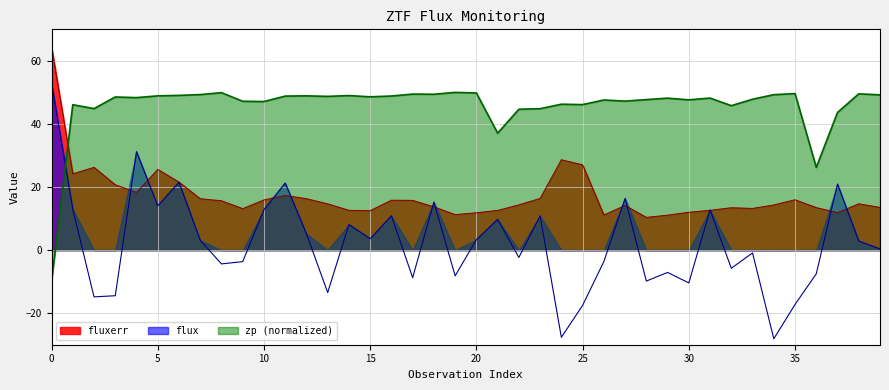

What is the difference between the fluxerr values at 2 and 32?

12.8